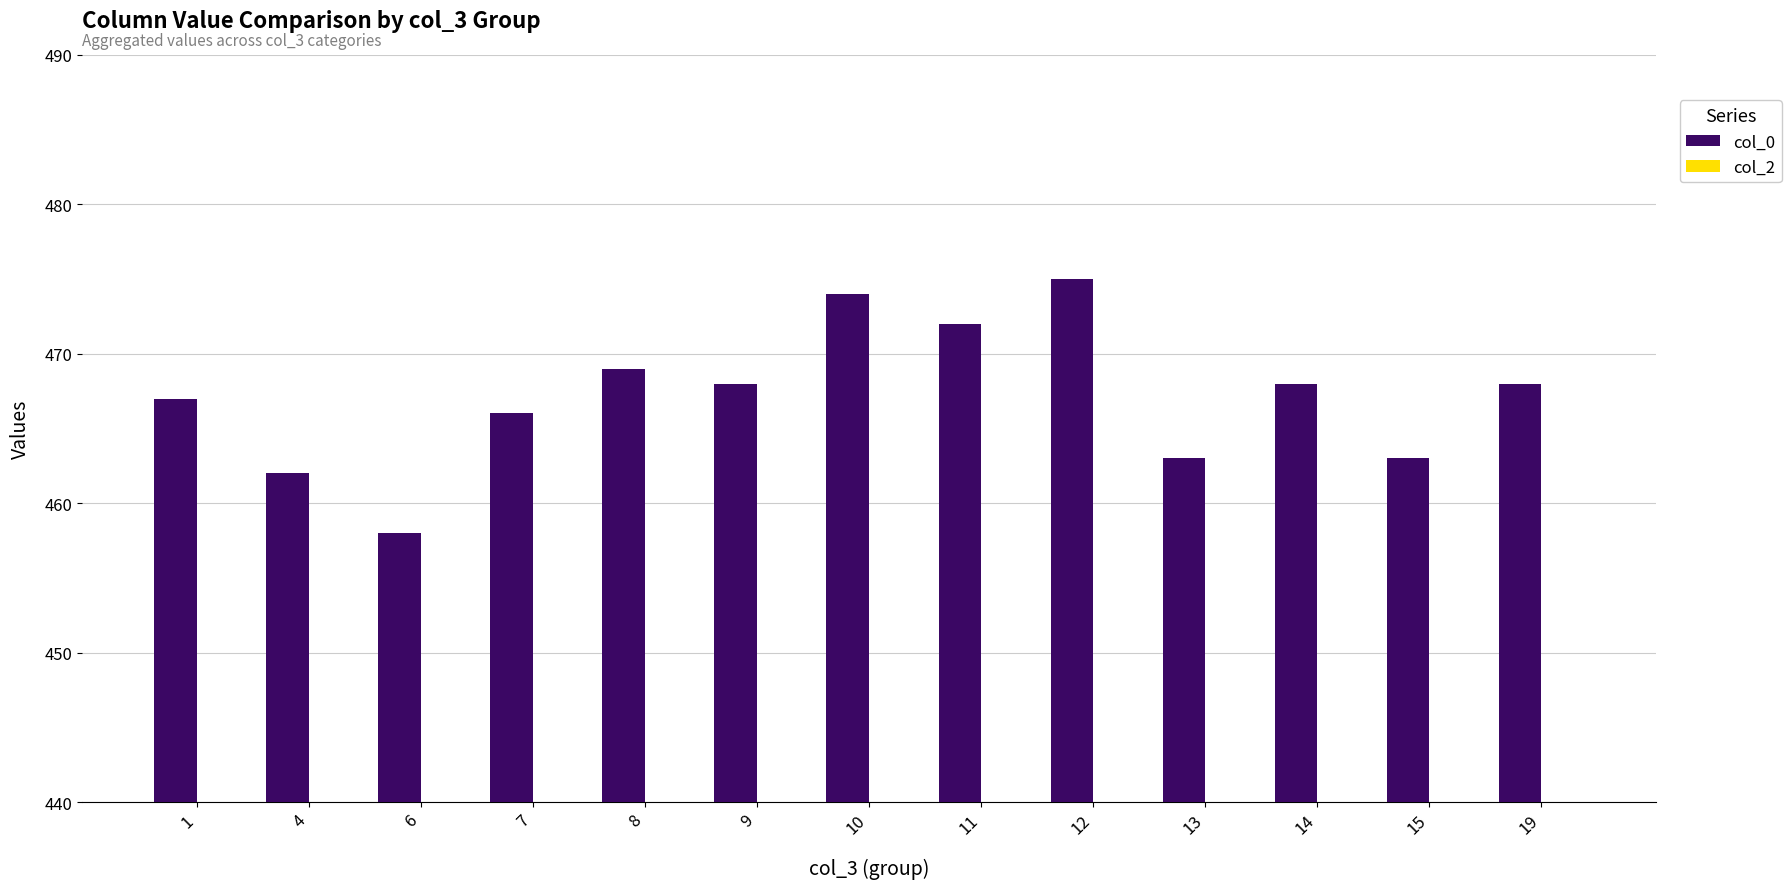

Reading left to right, what are all the values shown in this chart?

col_0: 467	462	458	466	469	468	474	472	475	463	468	463	468
col_2: 24	14	23	12	23	16	15	21	12	30	13	18	31